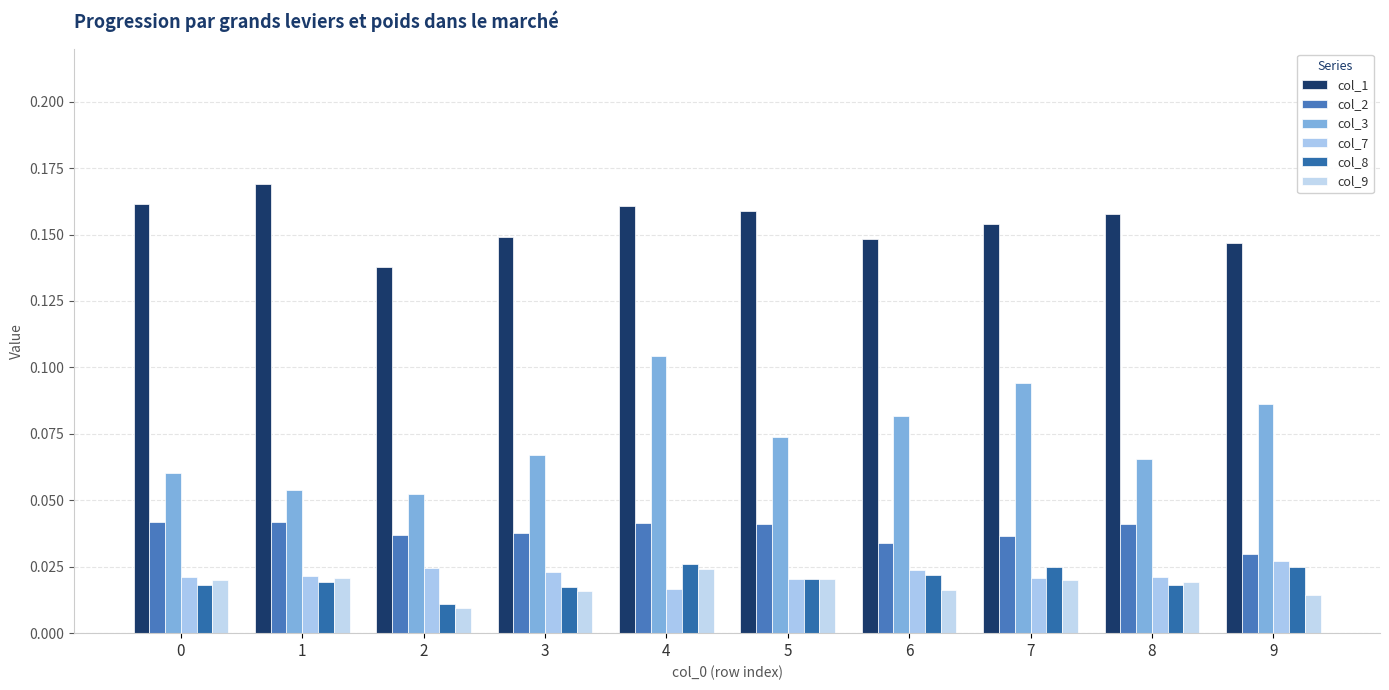

At how many categories does at least one series exceed 0?

10